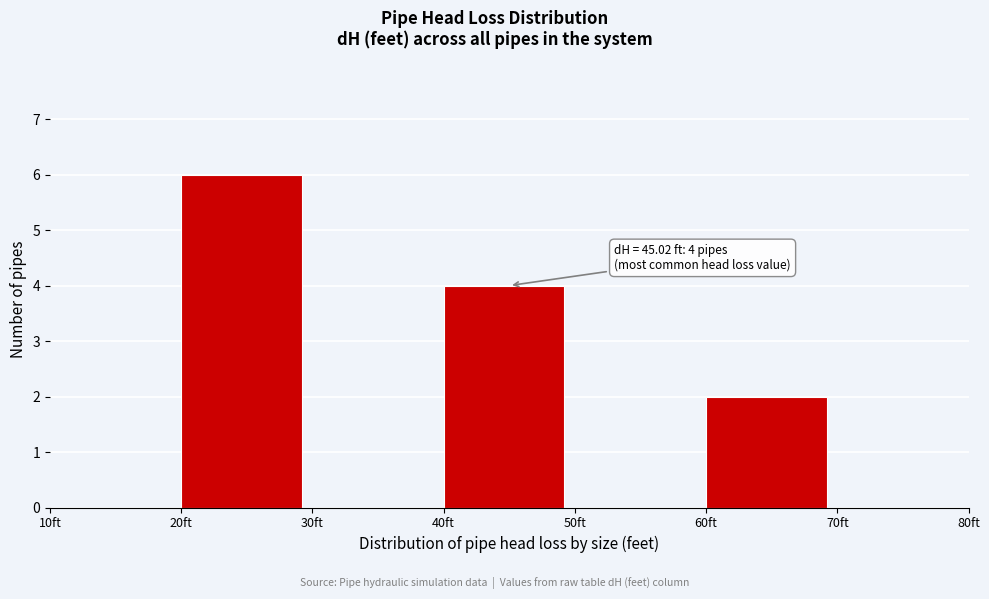

Which range on the x-axis has the tallest bar?

20 to 30